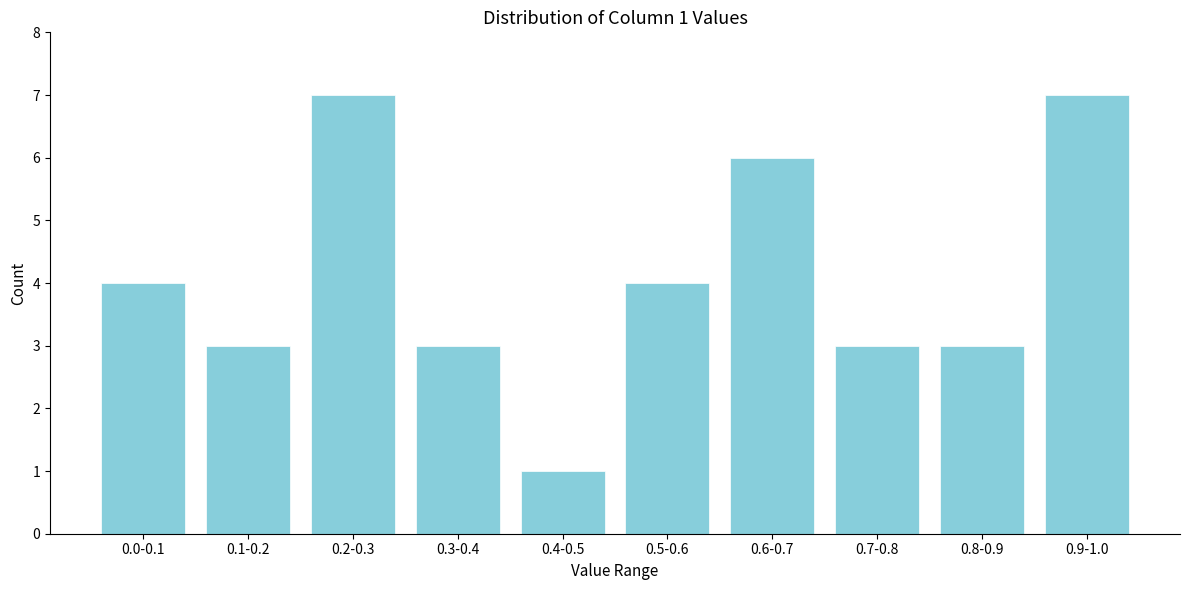

Reading right to left, extract all data points from this chart.

0.9-1.0=7	0.8-0.9=3	0.7-0.8=3	0.6-0.7=6	0.5-0.6=4	0.4-0.5=1	0.3-0.4=3	0.2-0.3=7	0.1-0.2=3	0.0-0.1=4